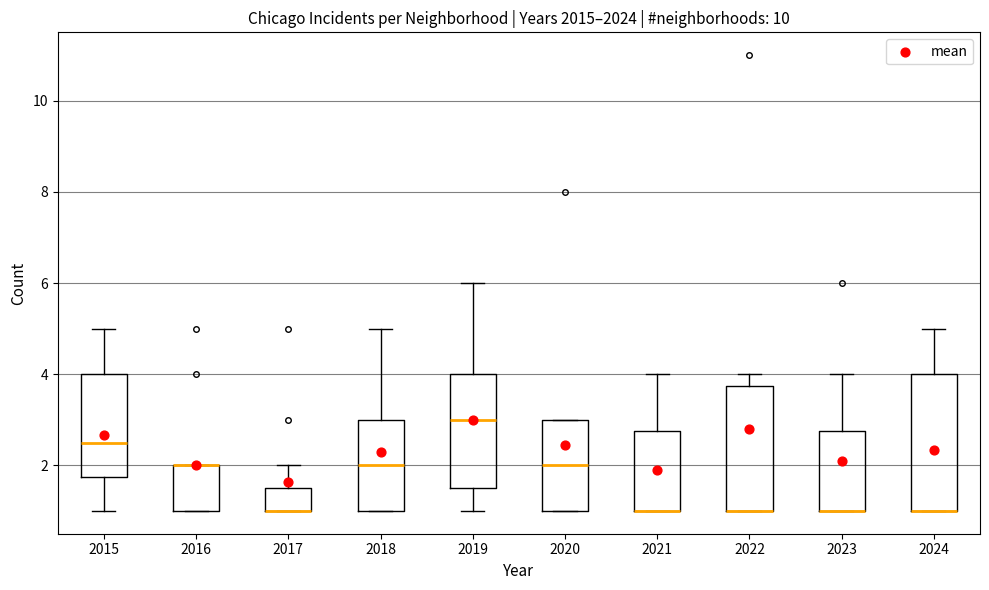

Comparing the boxes themselves (not the whiskers), which one is the tallest?

2024